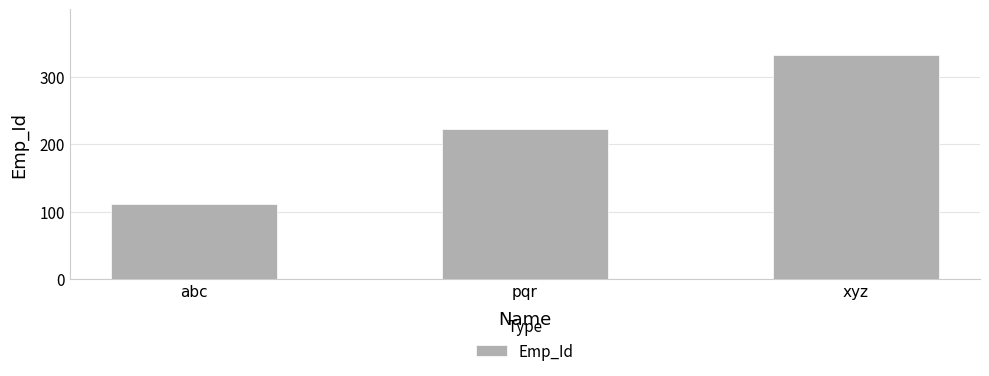

What is the value of the 2nd bar from the left?

222